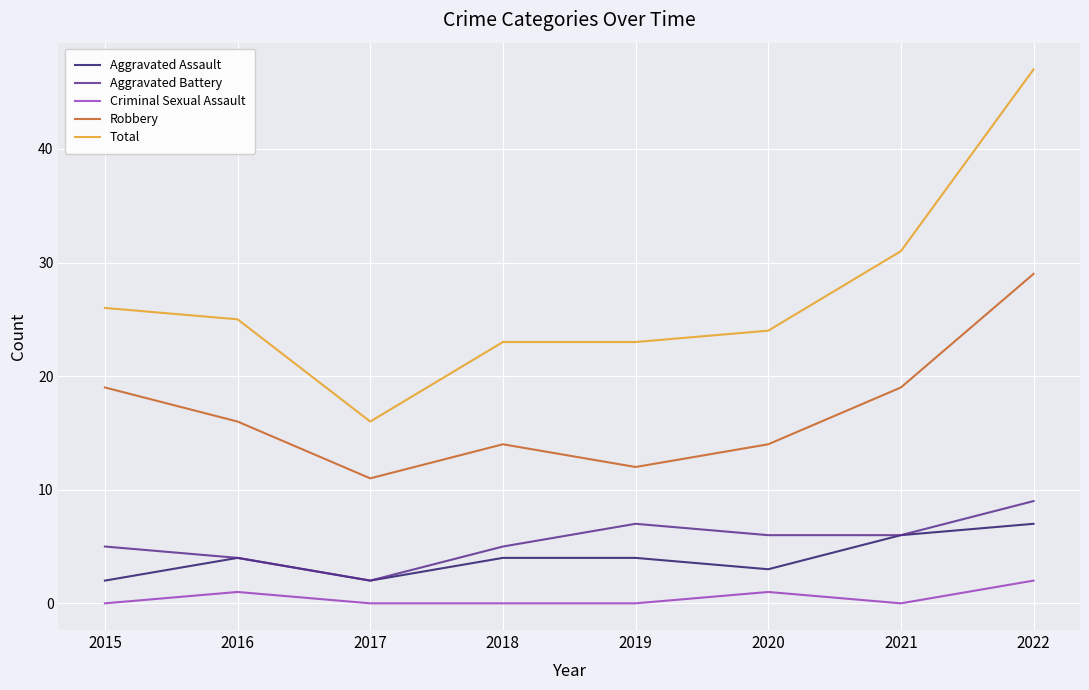

The value of Total at 2018 is 23. True or false?

True